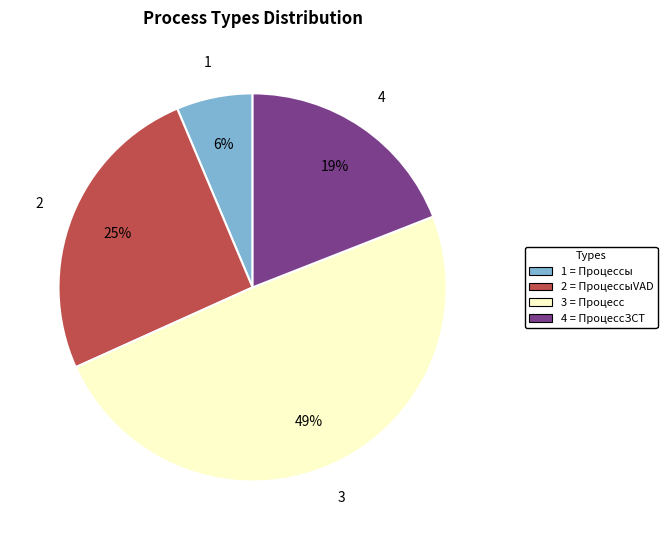

Does any single category account for the majority?

No